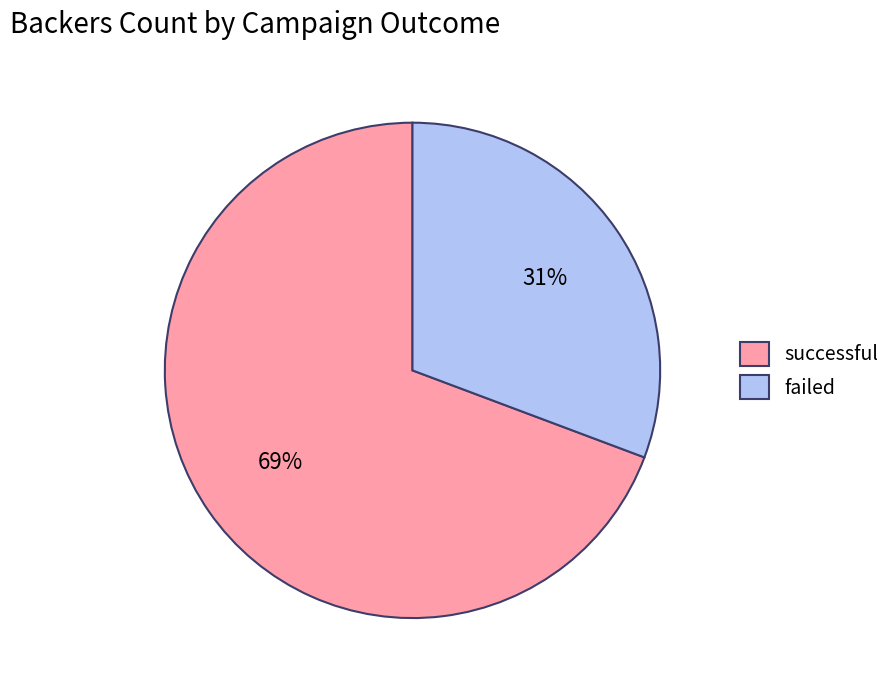

Which category has the smallest portion of the pie?

failed